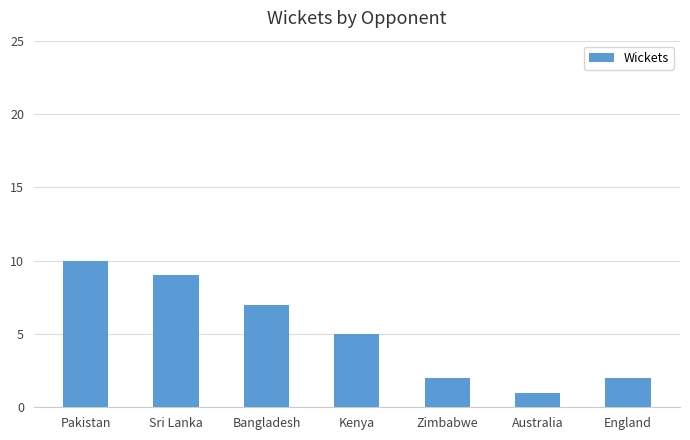

What position from the right is Kenya?

4